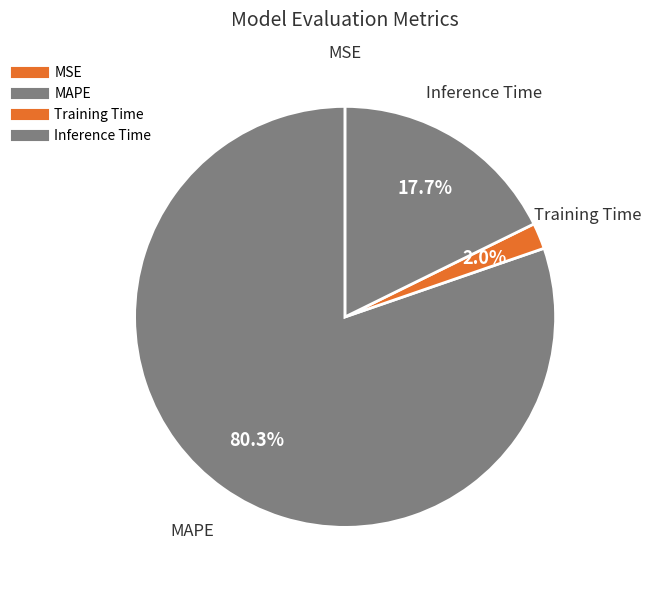

Which category has the biggest portion of the pie?

MAPE